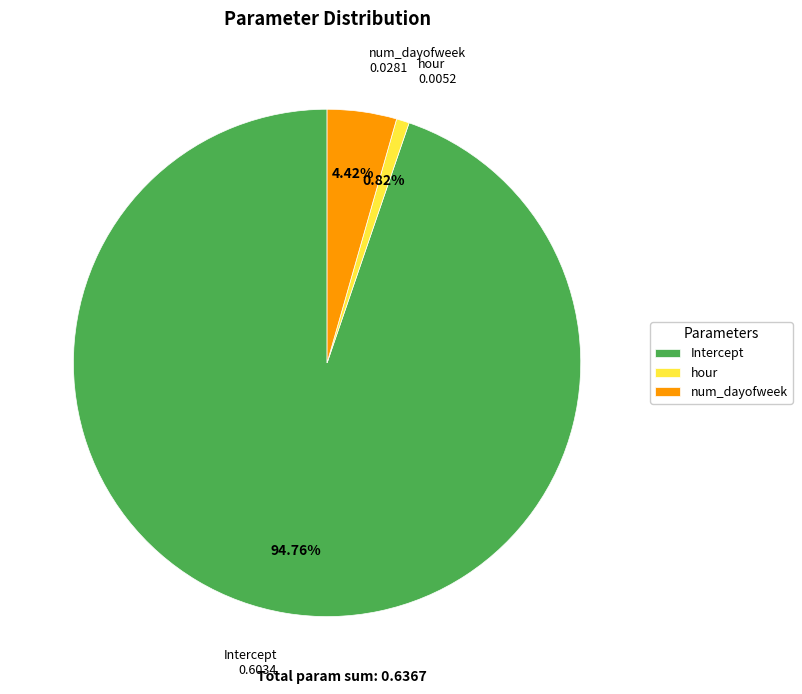

Between Intercept and num_dayofweek, which is larger?

Intercept